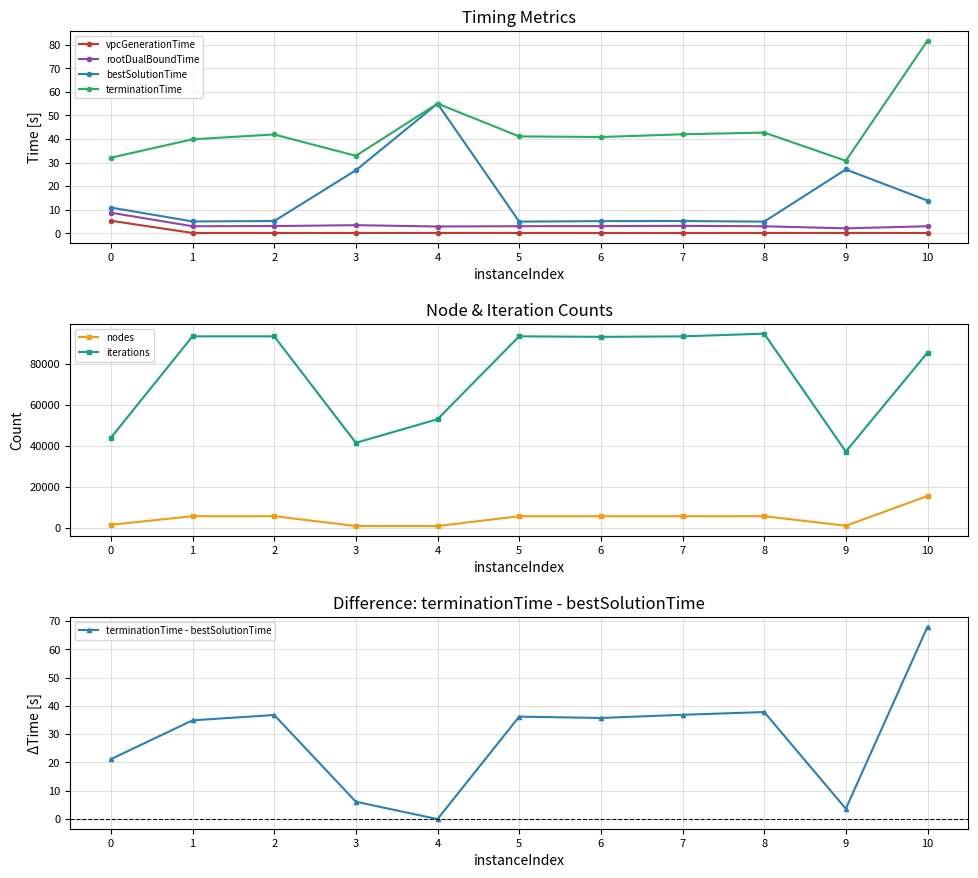

How many values in the nodes series exceed 5555?

3